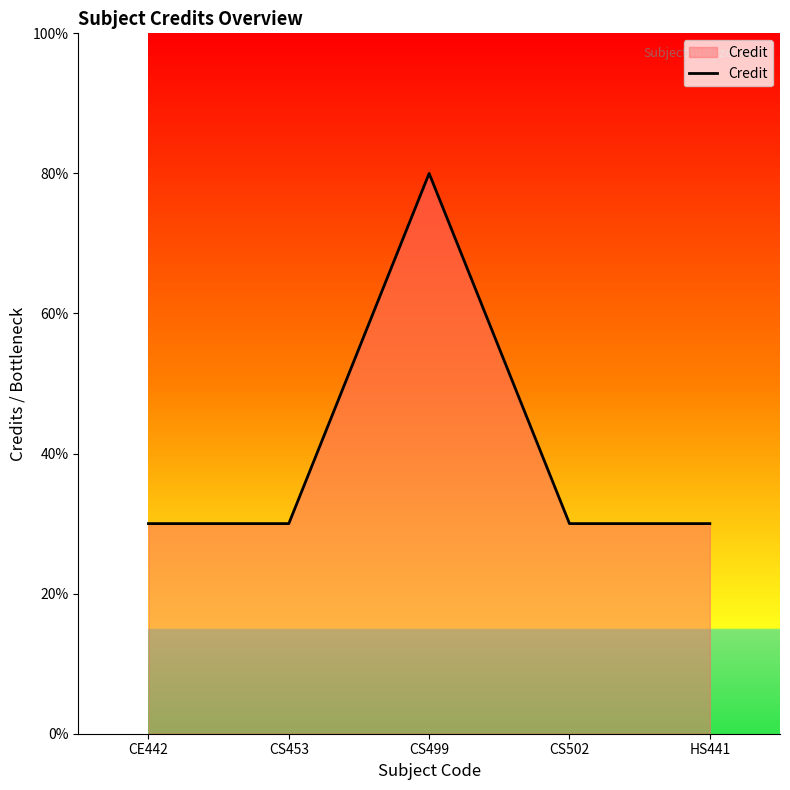

Is this an area chart (filled region under the line)?

Yes